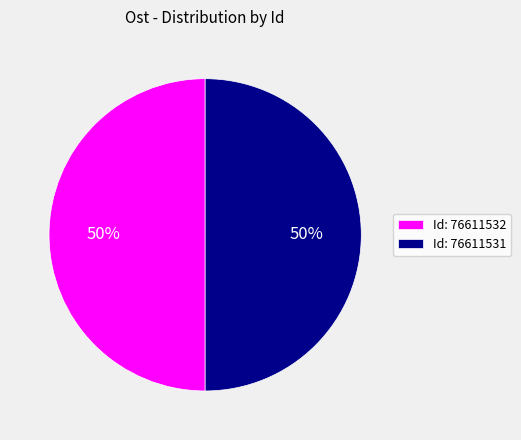

To the nearest percent, what percentage of the pie is Id: 76611532?

50%